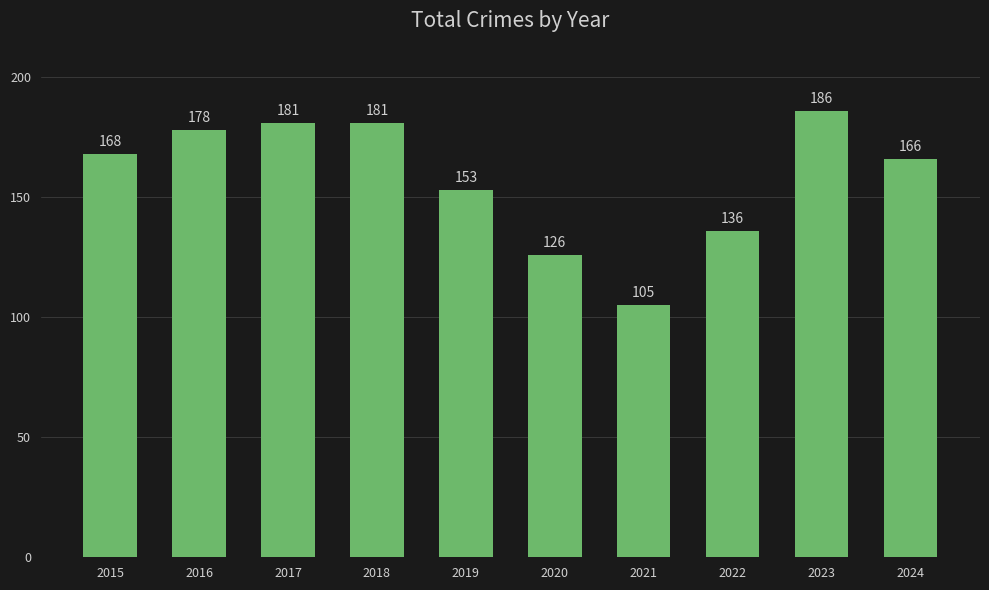

What is the value of the 10th bar from the left?

166